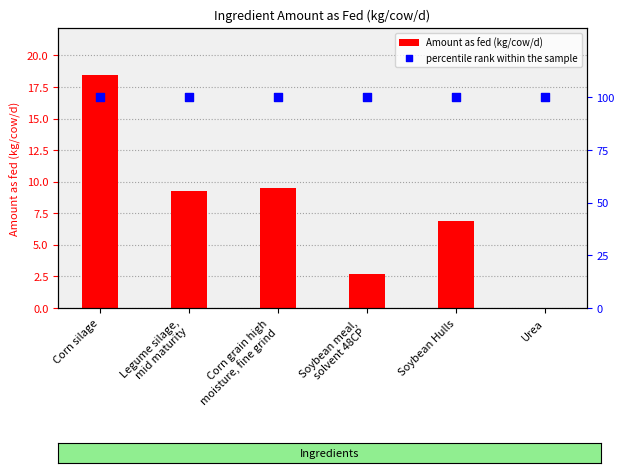

Which series reaches the minimum Y coordinate?

Amount as fed (kg/cow/d)